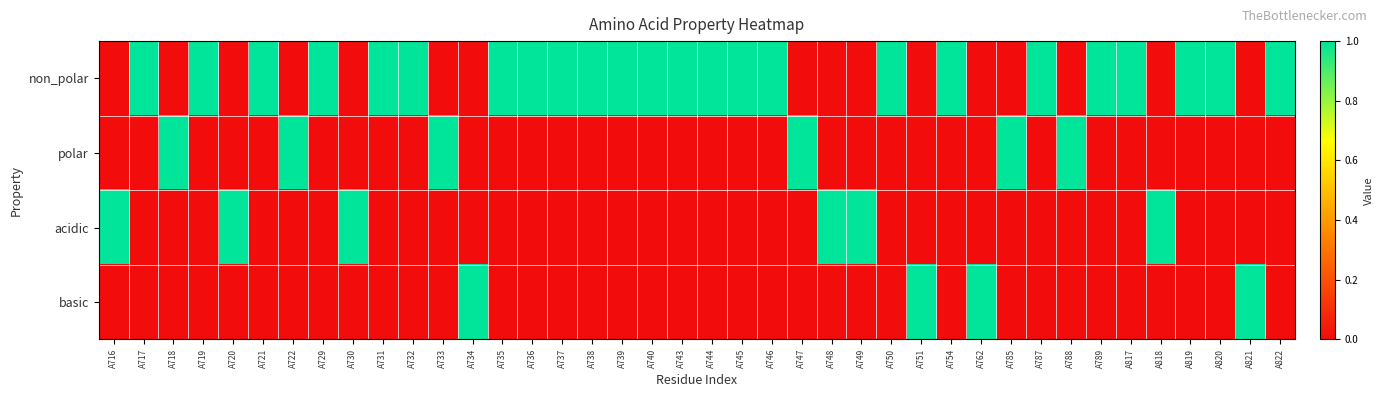

Reading left to right, what are all the values shown in this chart?

non_polar: A716=0	A717=1	A718=0	A719=1	A720=0	A721=1	A722=0	A729=1	A730=0	A731=1	A732=1	A733=0	A734=0	A735=1	A736=1	A737=1	A738=1	A739=1	A740=1	A743=1	A744=1	A745=1	A746=1	A747=0	A748=0	A749=0	A750=1	A751=0	A754=1	A762=0	A785=0	A787=1	A788=0	A789=1	A817=1	A818=0	A819=1	A820=1	A821=0	A822=1
polar: A716=0	A717=0	A718=1	A719=0	A720=0	A721=0	A722=1	A729=0	A730=0	A731=0	A732=0	A733=1	A734=0	A735=0	A736=0	A737=0	A738=0	A739=0	A740=0	A743=0	A744=0	A745=0	A746=0	A747=1	A748=0	A749=0	A750=0	A751=0	A754=0	A762=0	A785=1	A787=0	A788=1	A789=0	A817=0	A818=0	A819=0	A820=0	A821=0	A822=0
acidic: A716=1	A717=0	A718=0	A719=0	A720=1	A721=0	A722=0	A729=0	A730=1	A731=0	A732=0	A733=0	A734=0	A735=0	A736=0	A737=0	A738=0	A739=0	A740=0	A743=0	A744=0	A745=0	A746=0	A747=0	A748=1	A749=1	A750=0	A751=0	A754=0	A762=0	A785=0	A787=0	A788=0	A789=0	A817=0	A818=1	A819=0	A820=0	A821=0	A822=0
basic: A716=0	A717=0	A718=0	A719=0	A720=0	A721=0	A722=0	A729=0	A730=0	A731=0	A732=0	A733=0	A734=1	A735=0	A736=0	A737=0	A738=0	A739=0	A740=0	A743=0	A744=0	A745=0	A746=0	A747=0	A748=0	A749=0	A750=0	A751=1	A754=0	A762=1	A785=0	A787=0	A788=0	A789=0	A817=0	A818=0	A819=0	A820=0	A821=1	A822=0